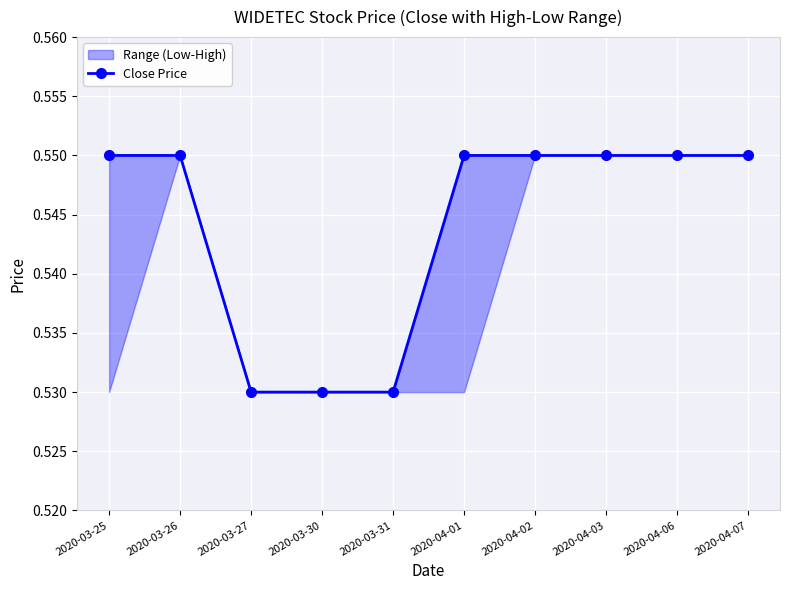

Rank the categories by value from highest to lowest.

2020-03-25, 2020-03-26, 2020-04-01, 2020-04-02, 2020-04-03, 2020-04-06, 2020-04-07, 2020-03-27, 2020-03-30, 2020-03-31